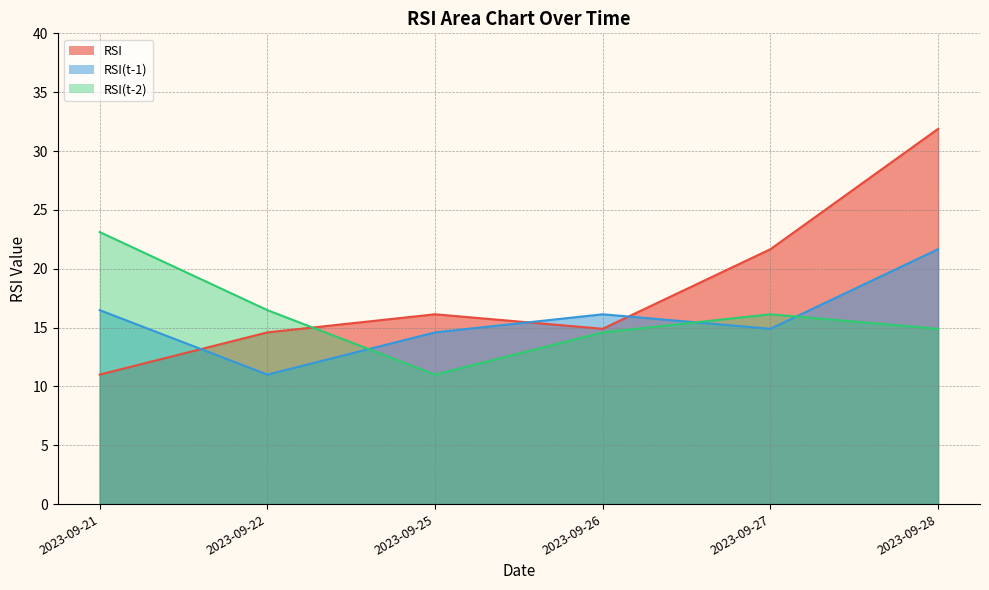

After their last crossing, which series has the higher values: RSI(t-1) or RSI(t-2)?

RSI(t-1)